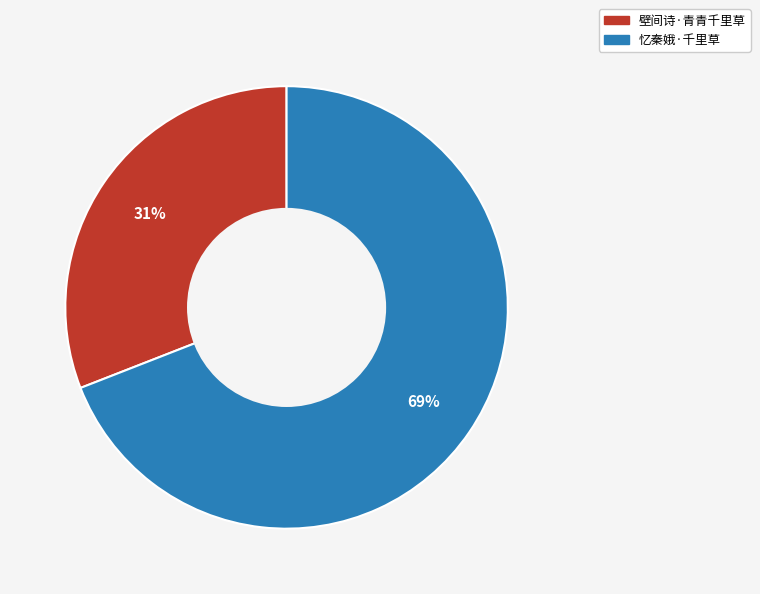

Which has a higher value, 忆秦娥·千里草 or 壁间诗·青青千里草?

忆秦娥·千里草